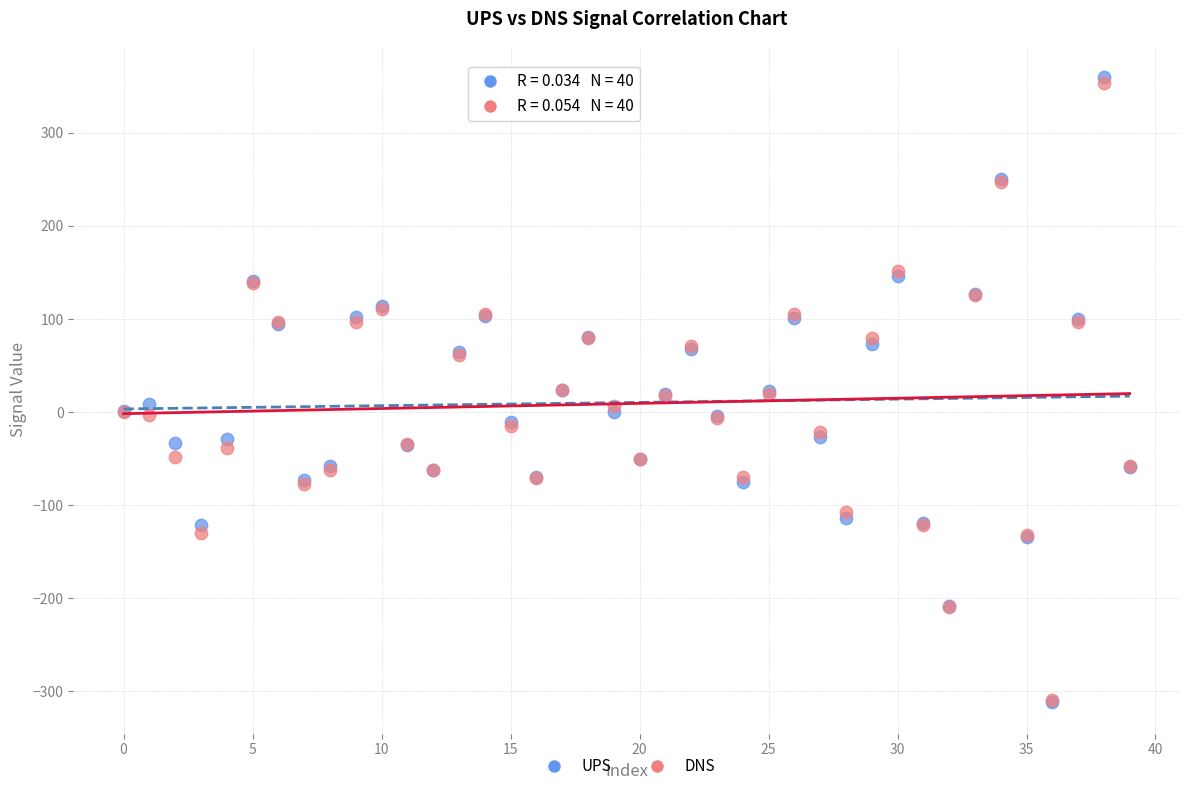

What are all the series names shown in the legend?

UPS, DNS